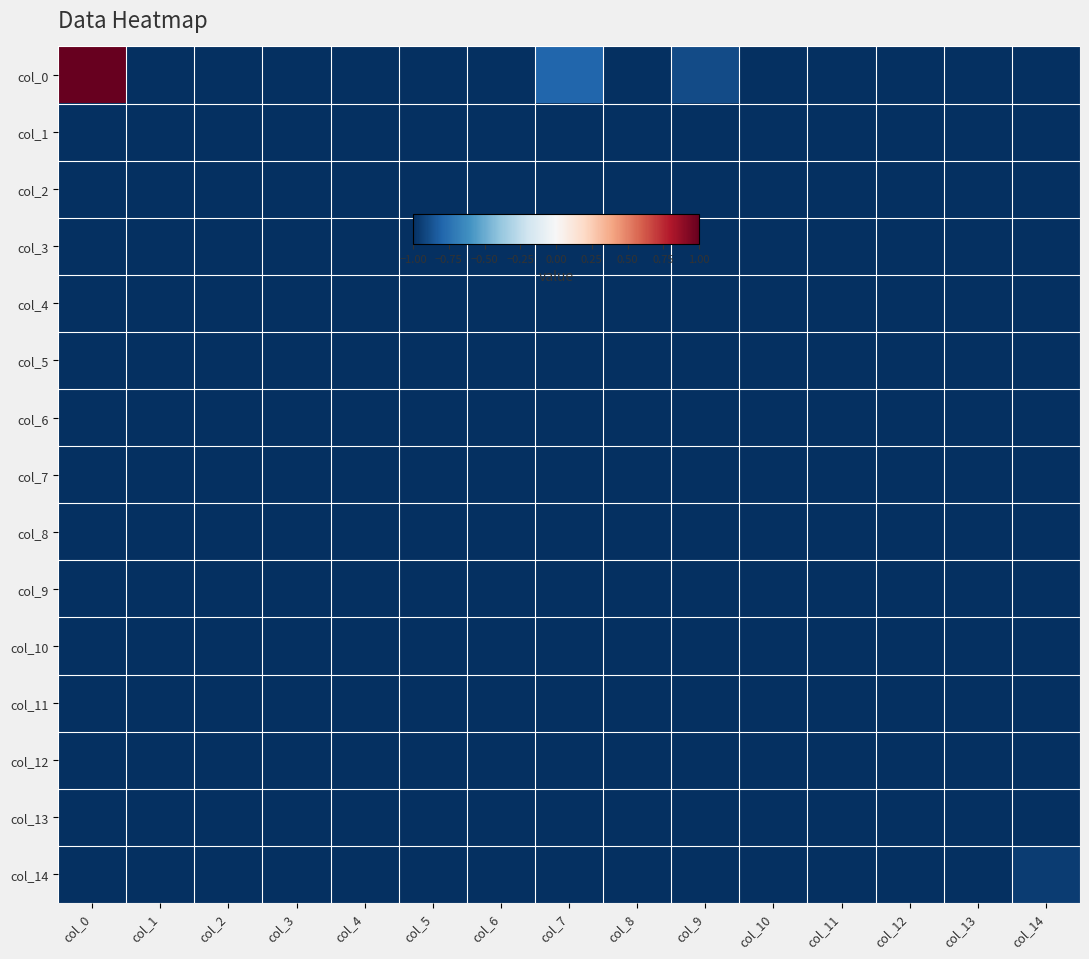

Which label corresponds to the smallest value in the chart?

col_1